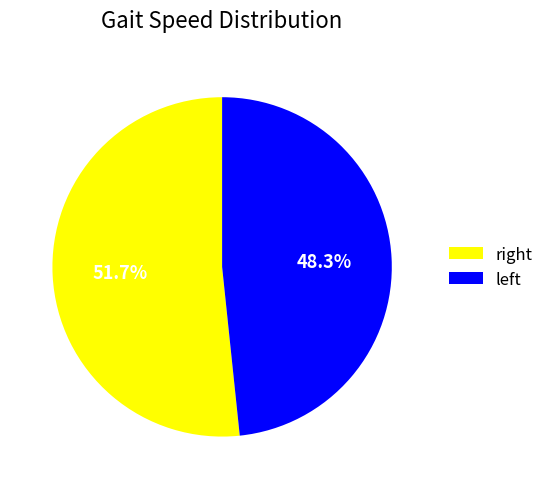

What is the smallest slice in the pie chart?

left